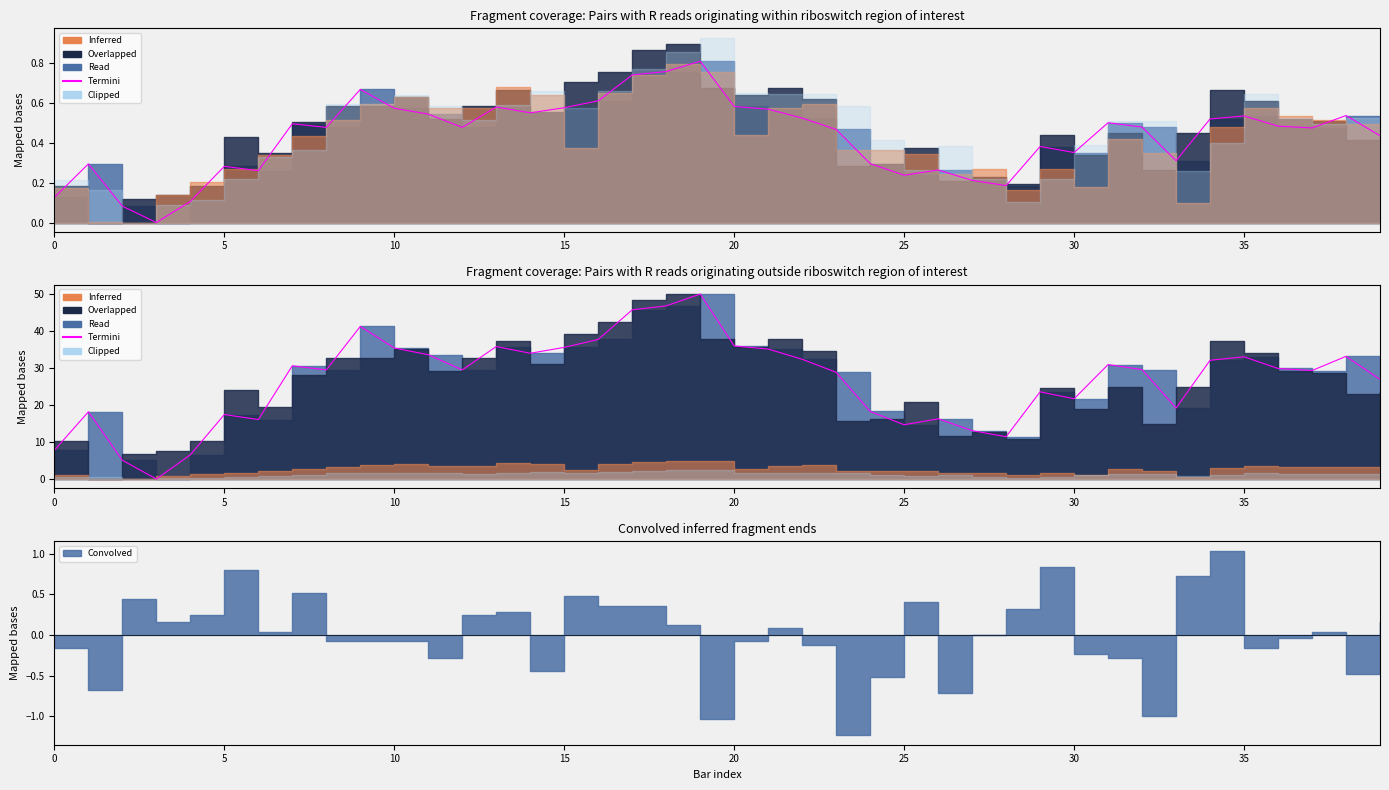

Between 11 and 20, which is larger?

20